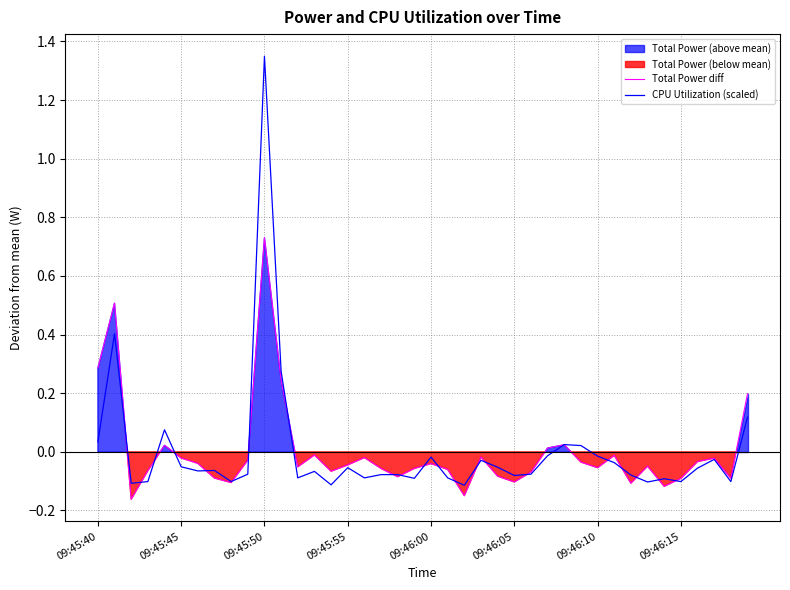

Rank the series at 24 from lowest to highest value.

Total Power diff, CPU Utilization (scaled)